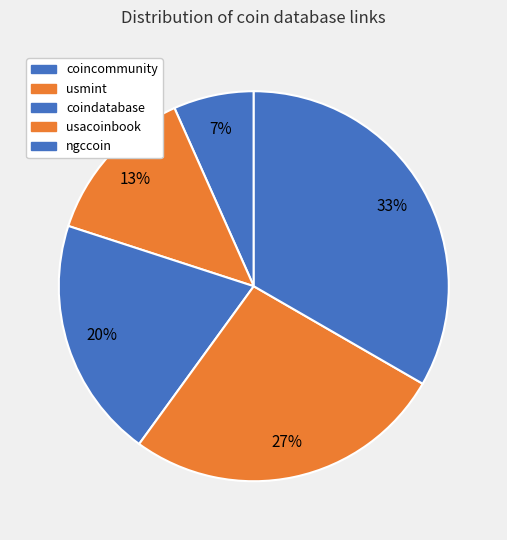

To the nearest percent, what is the difference between the ngccoin and coindatabase slice percentages?

13%